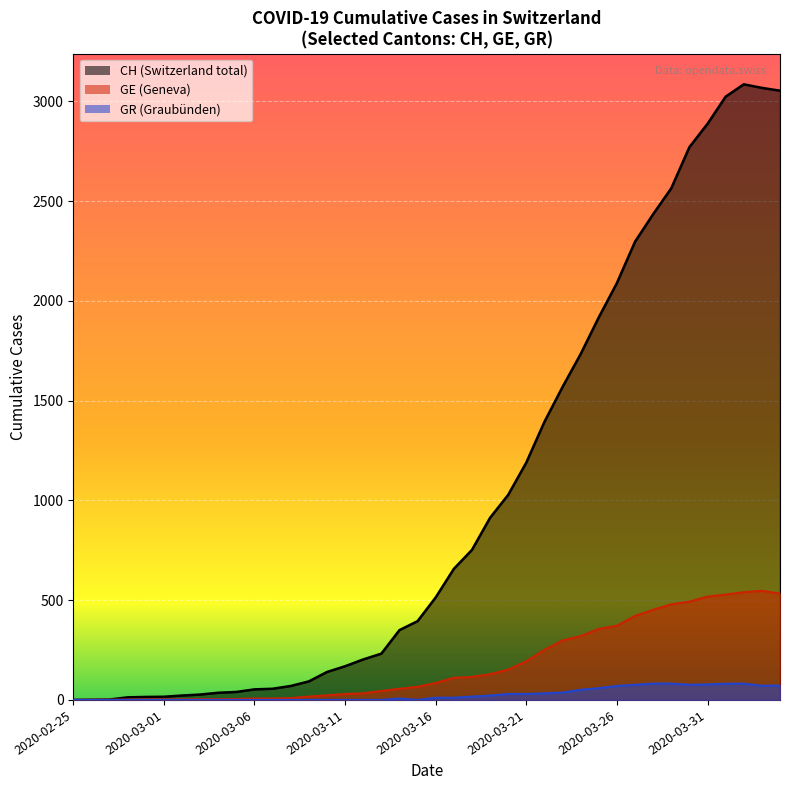

What position from the right is 2020-03-14?

22